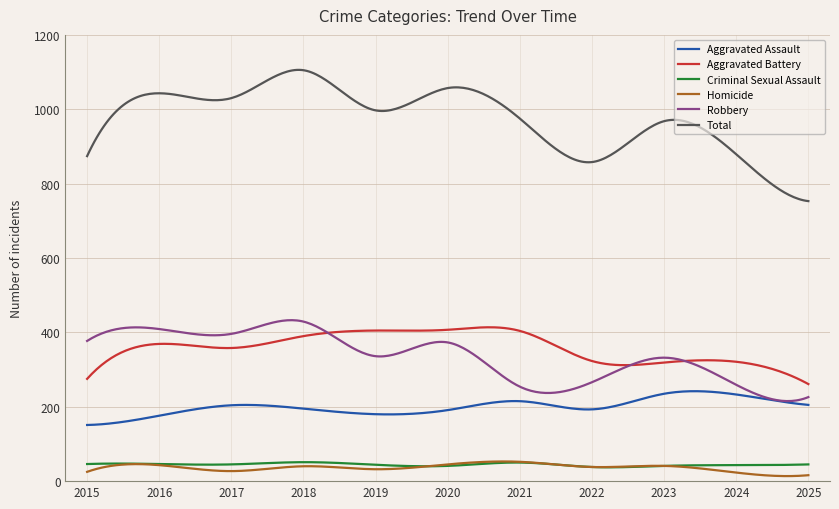

What is the difference between the maximum and minimum values in the Aggravated Assault series?

90.9